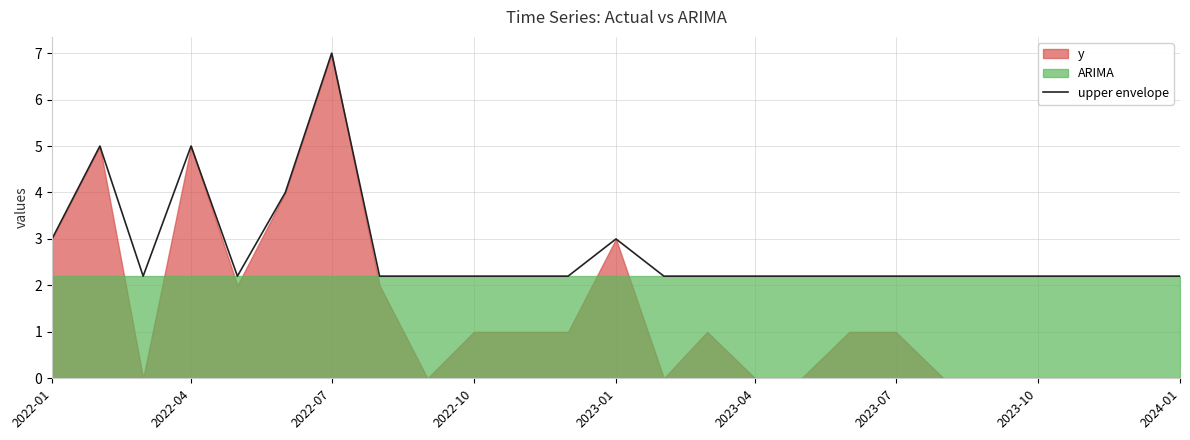

The upper envelope series shows 3.0 at 2022-01. True or false?

True